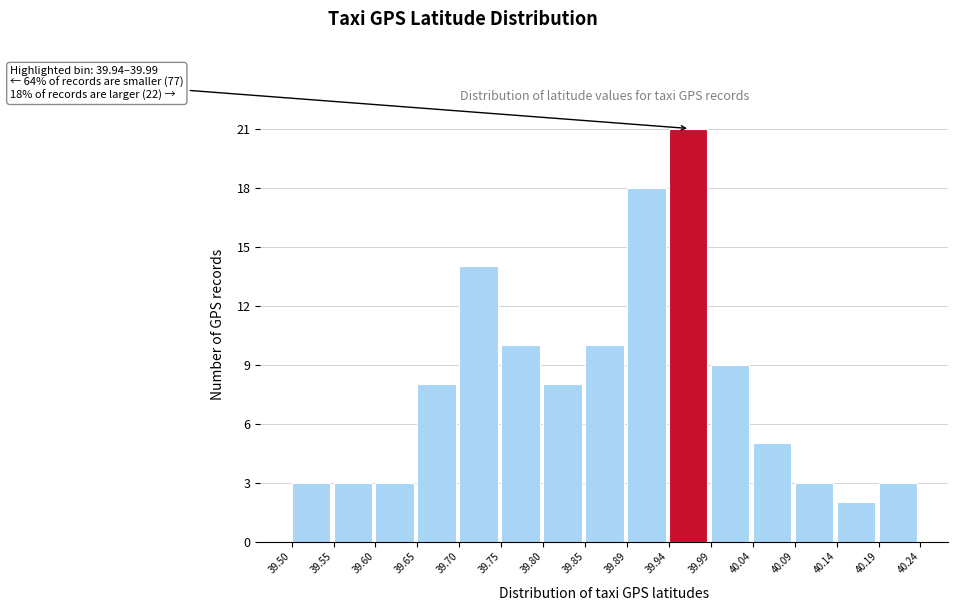

Over which range of the x-axis is the bar tallest?

39.94 to 39.99